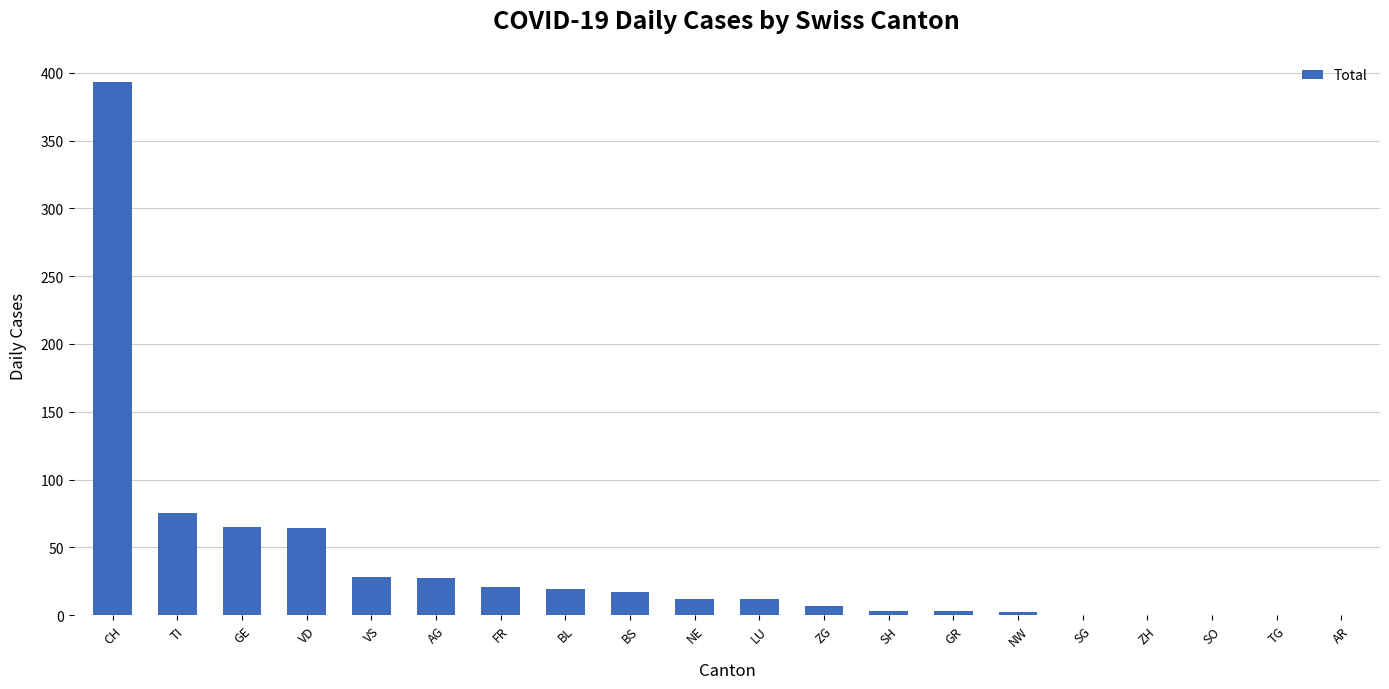

Is it true that the value at TI is 75?

True